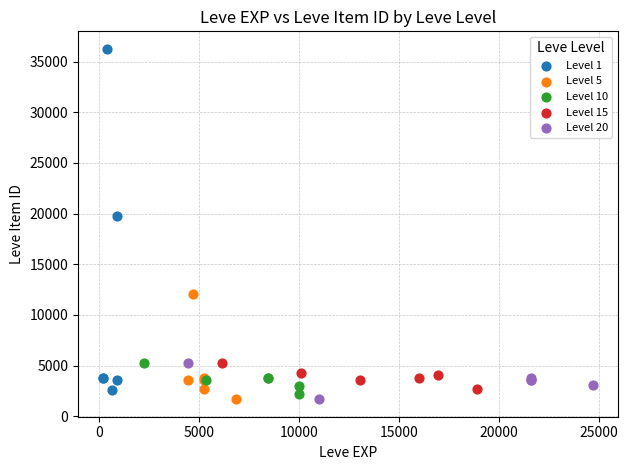

Which series reaches the maximum Y coordinate?

Level 1